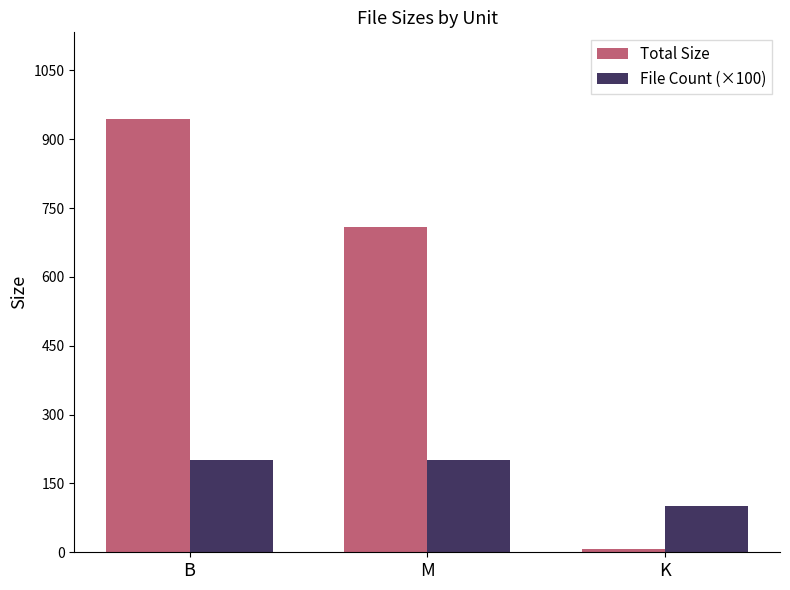

How many groups of bars are there?

3